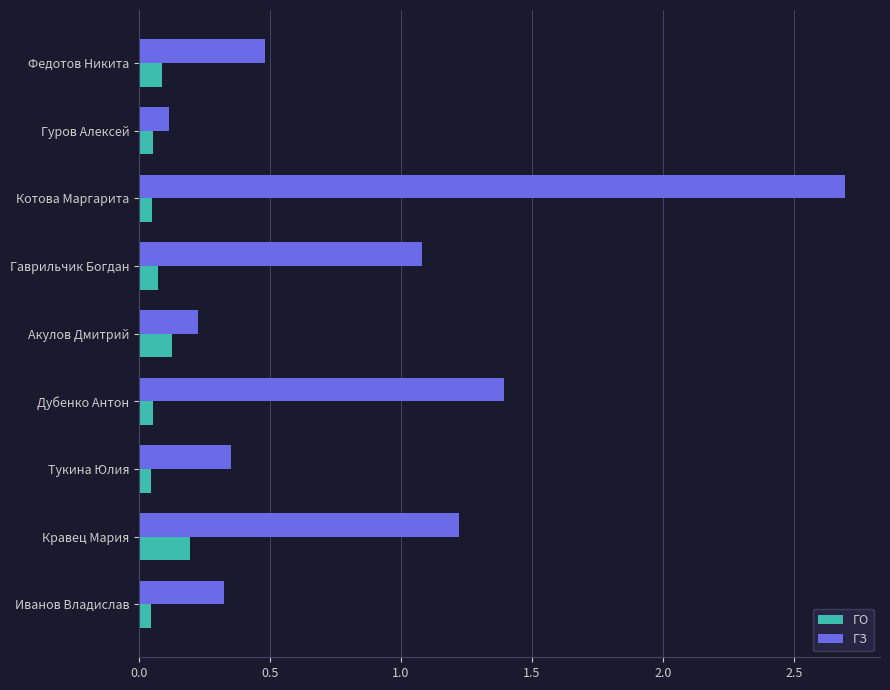

Where is ГЗ nearest to the value 1?

Гаврильчик Богдан